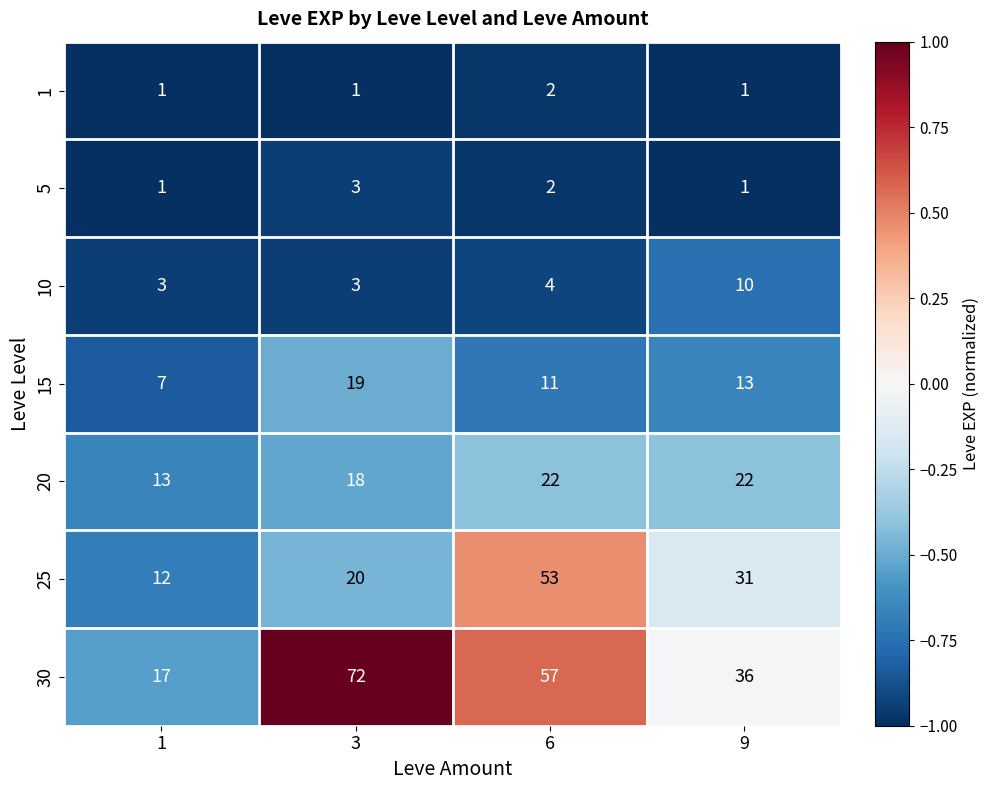

Is the value of 10 at 6 greater than the value of 1 at 9?

Yes